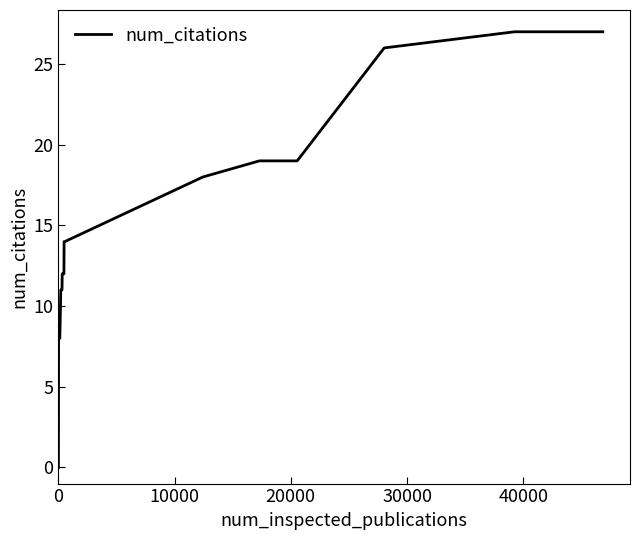

What is the greatest value displayed?

27